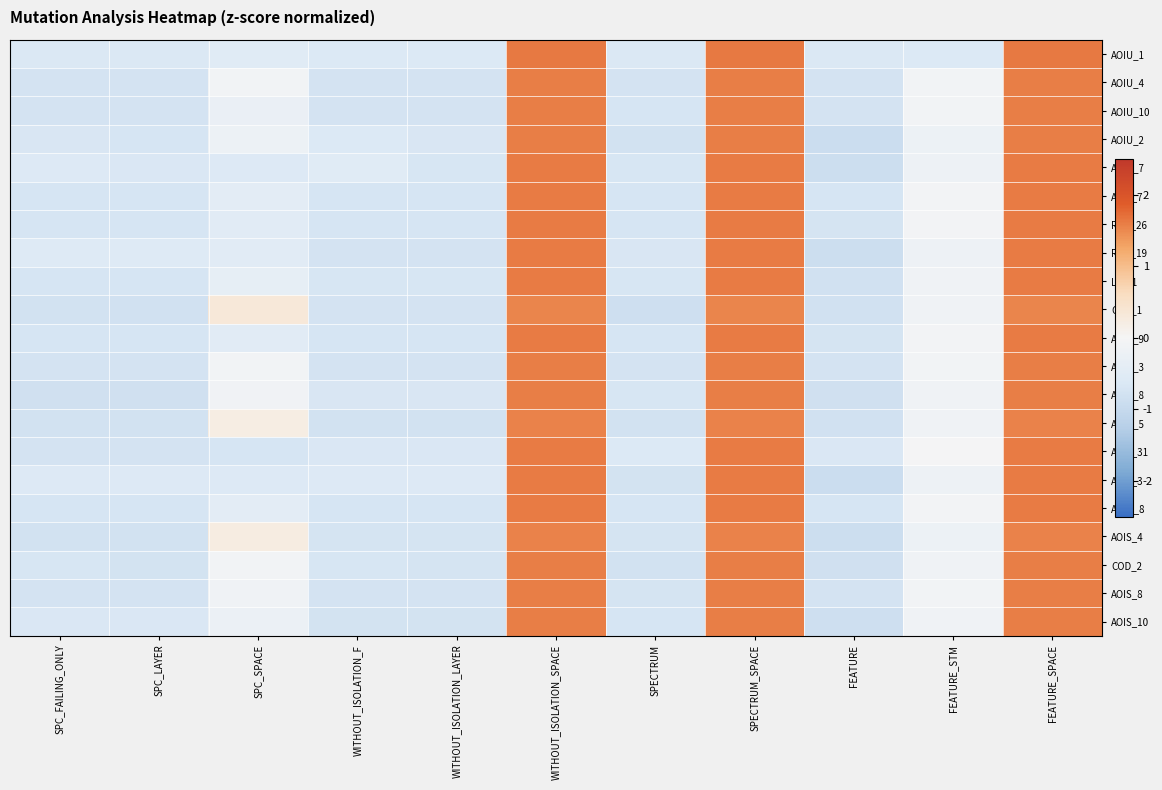

Which has a higher value, WITHOUT_ISOLATION_F or FEATURE_STM?

WITHOUT_ISOLATION_F